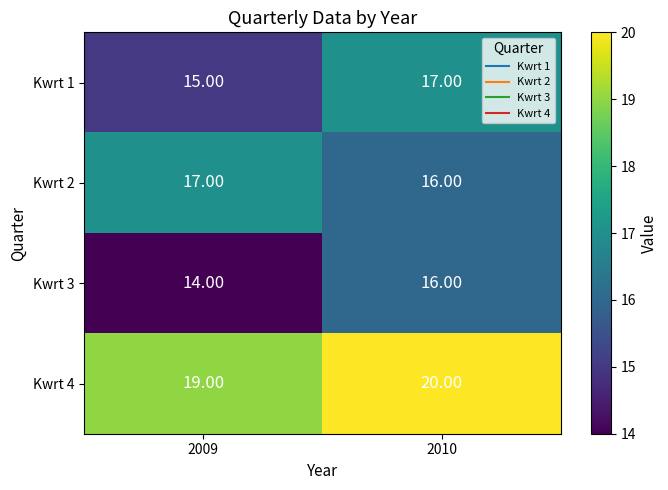

What is the sum of the Kwrt 4 values at 2009 and 2010?

39